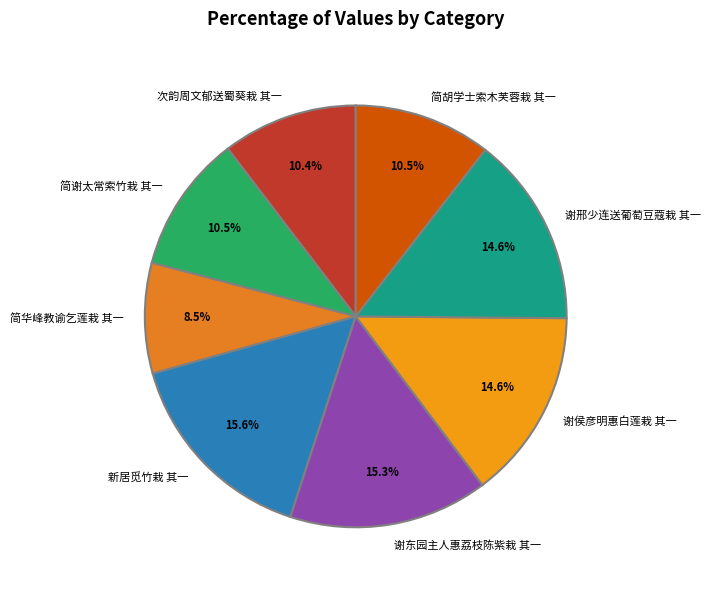

Is it true that 谢邢少连送葡萄豆蔻栽 其一 is 9% of the pie?

False